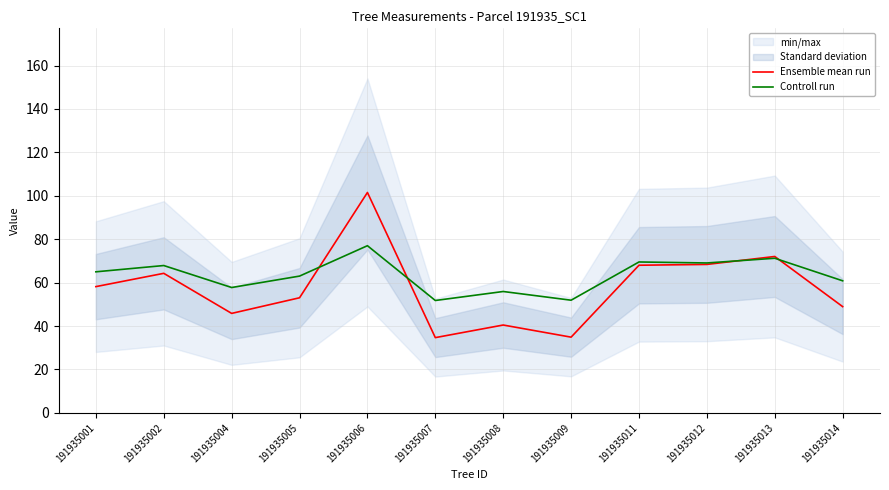

Rank the categories by Ensemble mean run value from highest to lowest.

191935006, 191935013, 191935012, 191935011, 191935002, 191935001, 191935005, 191935014, 191935004, 191935008, 191935009, 191935007